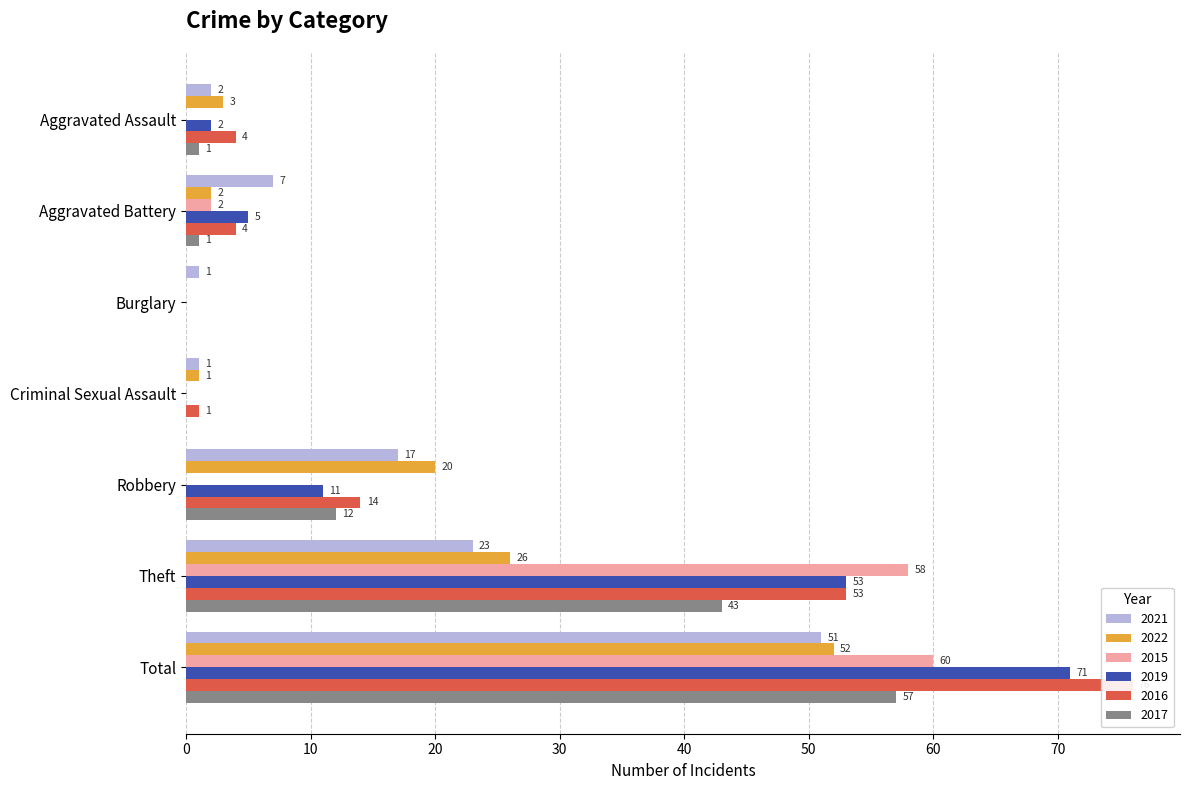

Reading right to left, list all the values displayed in this chart.

2021: Total=51	Theft=23	Robbery=17	Criminal Sexual Assault=1	Burglary=1	Aggravated Battery=7	Aggravated Assault=2
2022: Total=52	Theft=26	Robbery=20	Criminal Sexual Assault=1	Burglary=0	Aggravated Battery=2	Aggravated Assault=3
2015: Total=60	Theft=58	Robbery=0	Criminal Sexual Assault=0	Burglary=0	Aggravated Battery=2	Aggravated Assault=0
2019: Total=71	Theft=53	Robbery=11	Criminal Sexual Assault=0	Burglary=0	Aggravated Battery=5	Aggravated Assault=2
2016: Total=76	Theft=53	Robbery=14	Criminal Sexual Assault=1	Burglary=0	Aggravated Battery=4	Aggravated Assault=4
2017: Total=57	Theft=43	Robbery=12	Criminal Sexual Assault=0	Burglary=0	Aggravated Battery=1	Aggravated Assault=1